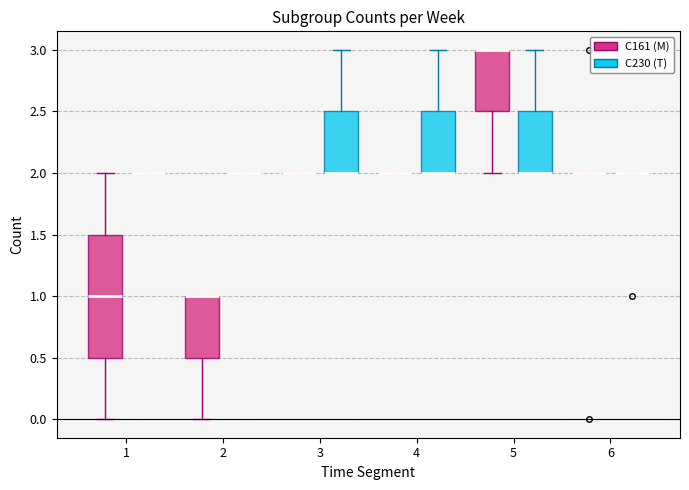

Comparing the boxes themselves (not the whiskers), which one is the tallest?

1 (C161 (M))